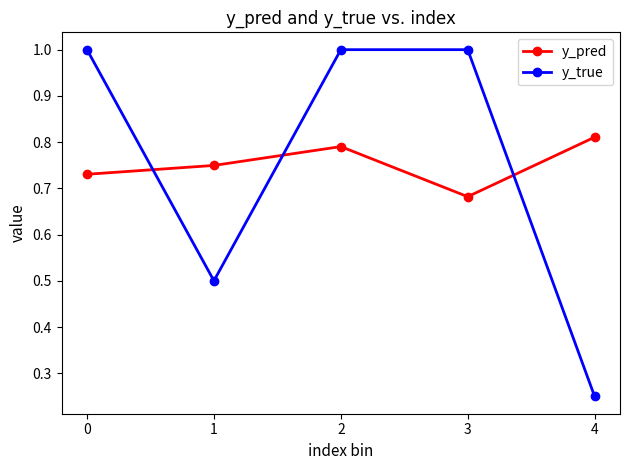

What is the total value across all series at 3?

1.7